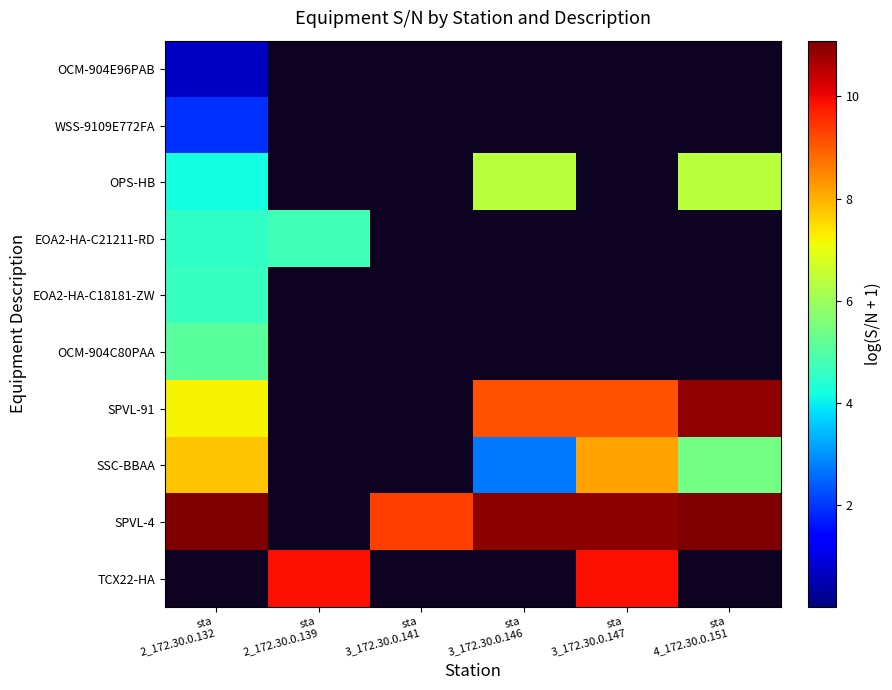

What is the greatest value displayed?

11.1